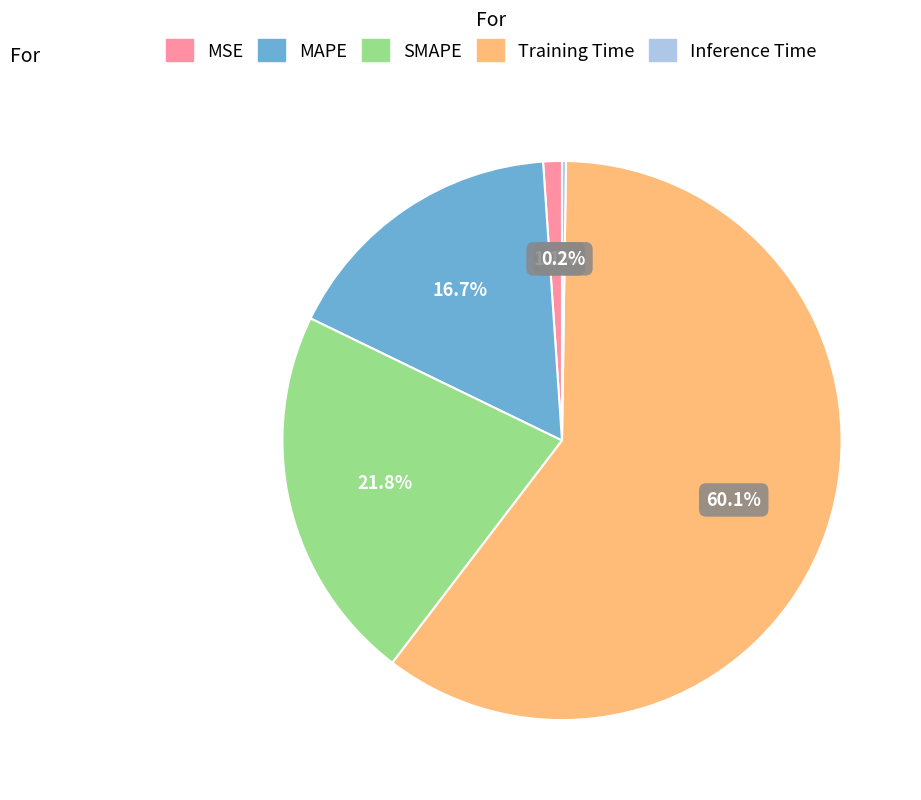

The MAPE slice represents 23% of the pie. True or false?

False